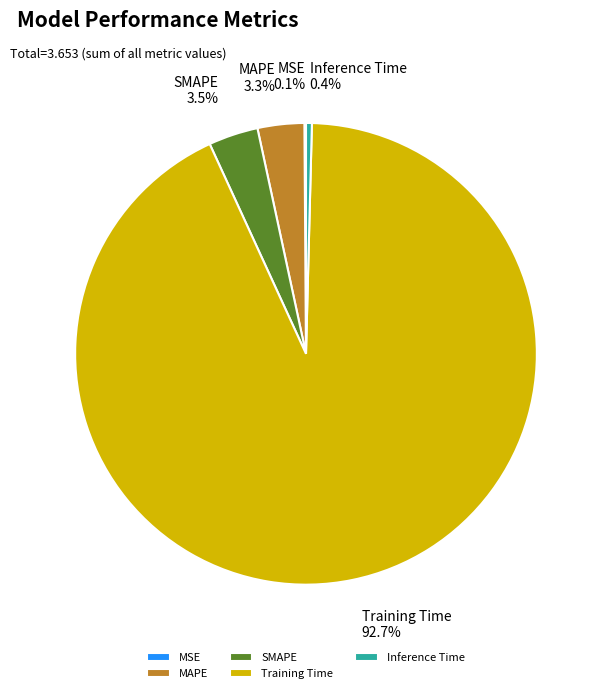

Which slice is the largest?

Training Time